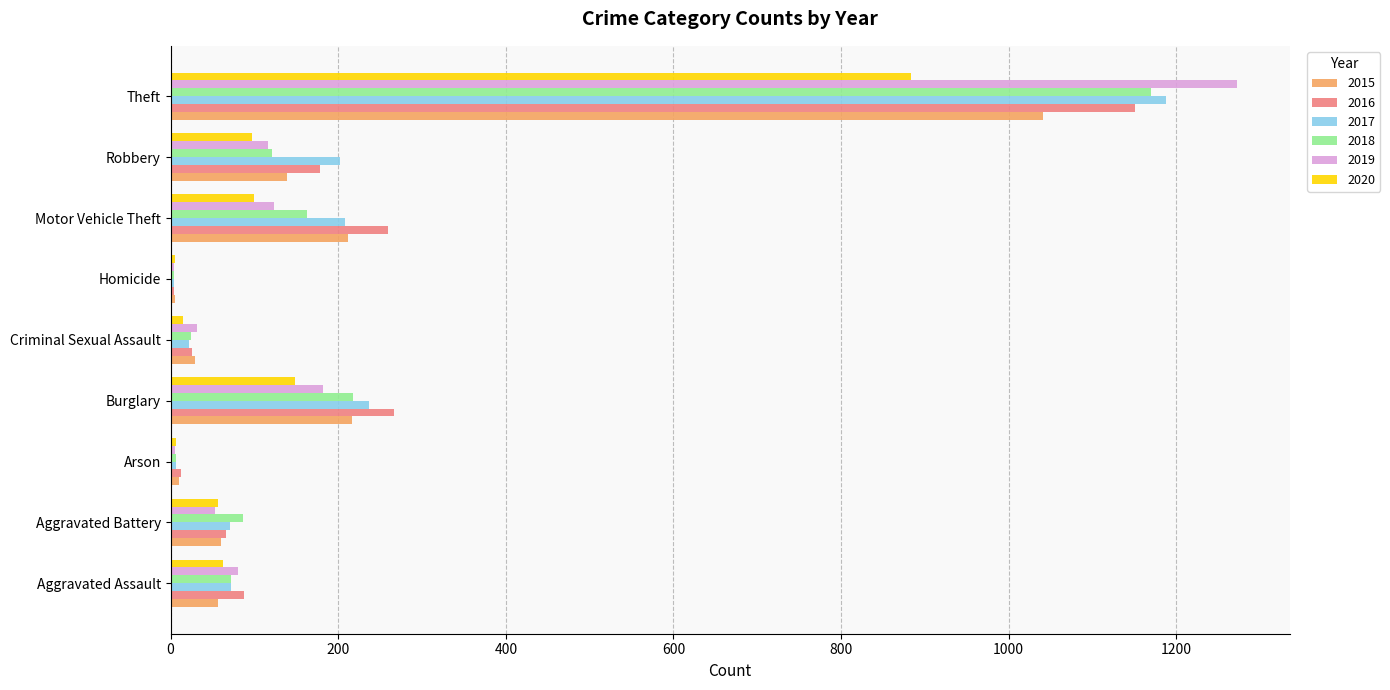

What is the sum of all 2018 values?

1865